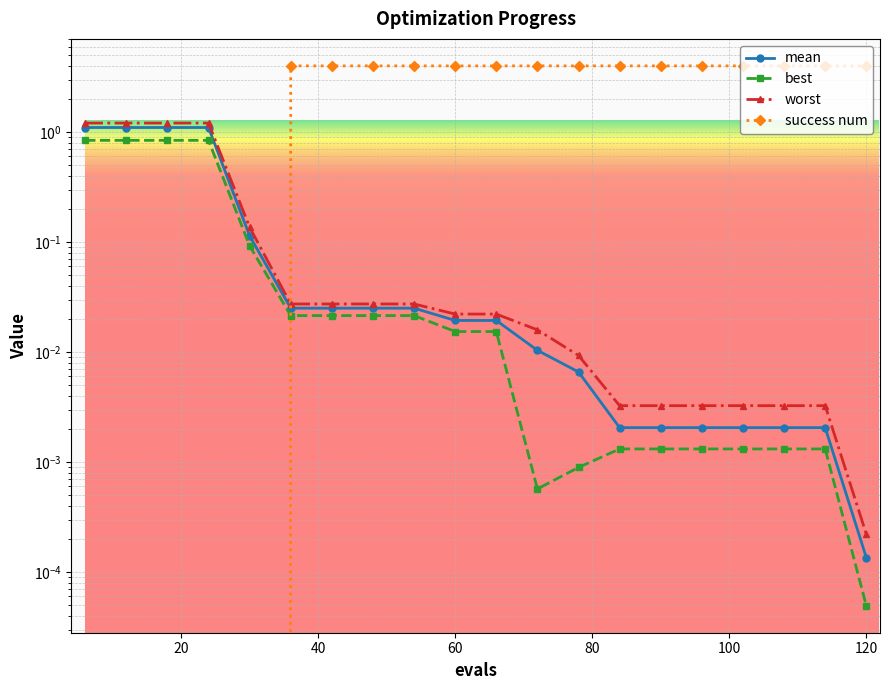

How many series are shown in this chart?

4